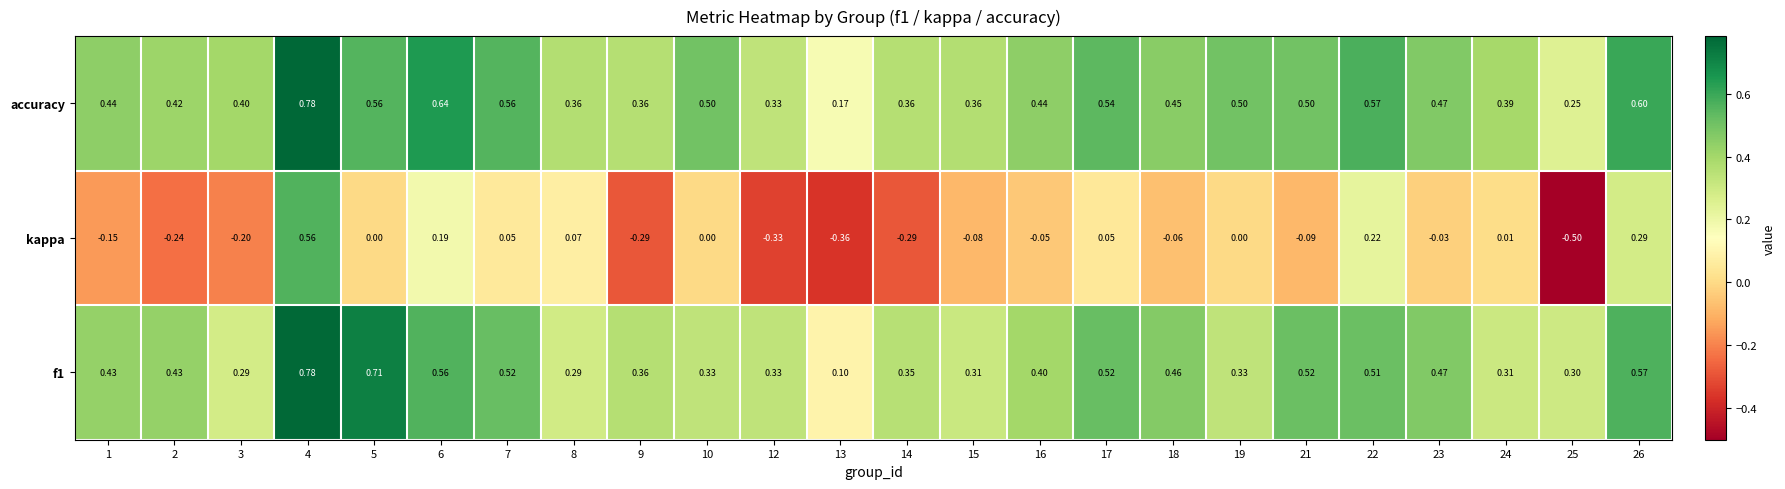

Between 4 and 10, which series saw the biggest shift?

kappa